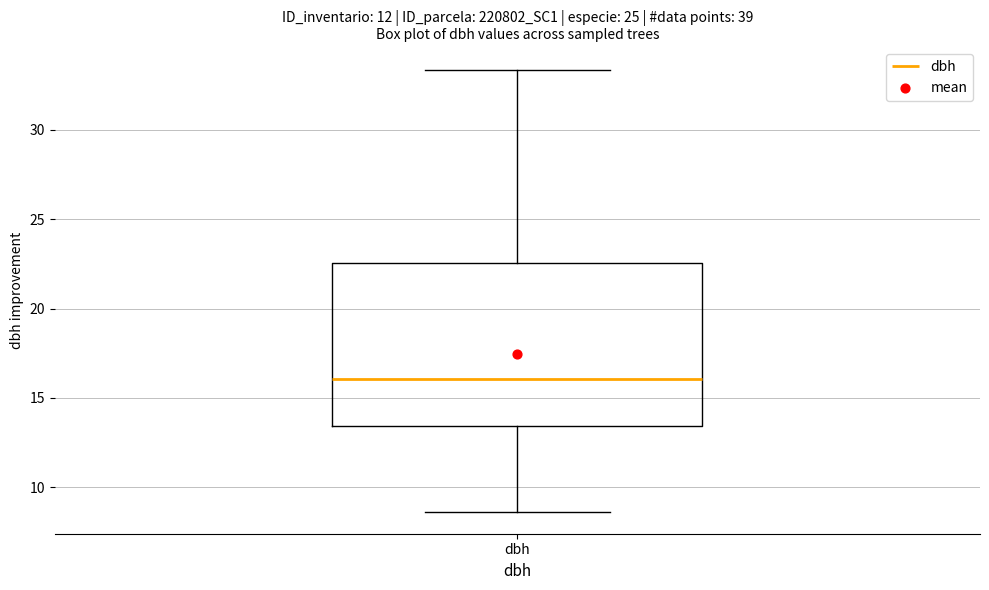

Where does the median line of the box for dbh sit on the y-axis? The values are not printed on the chart, so give them approximately, as read against the axis.

16.0